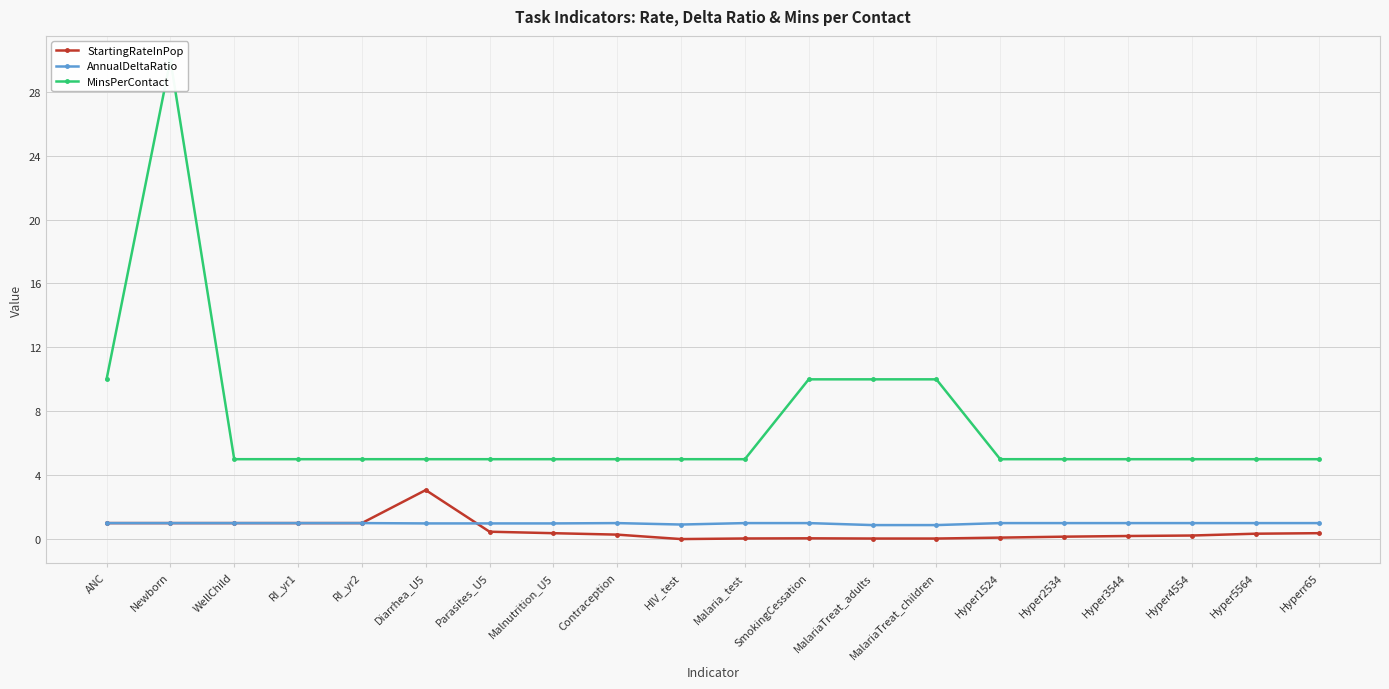

What is the difference between the maximum and minimum values in the MinsPerContact series?

25.0